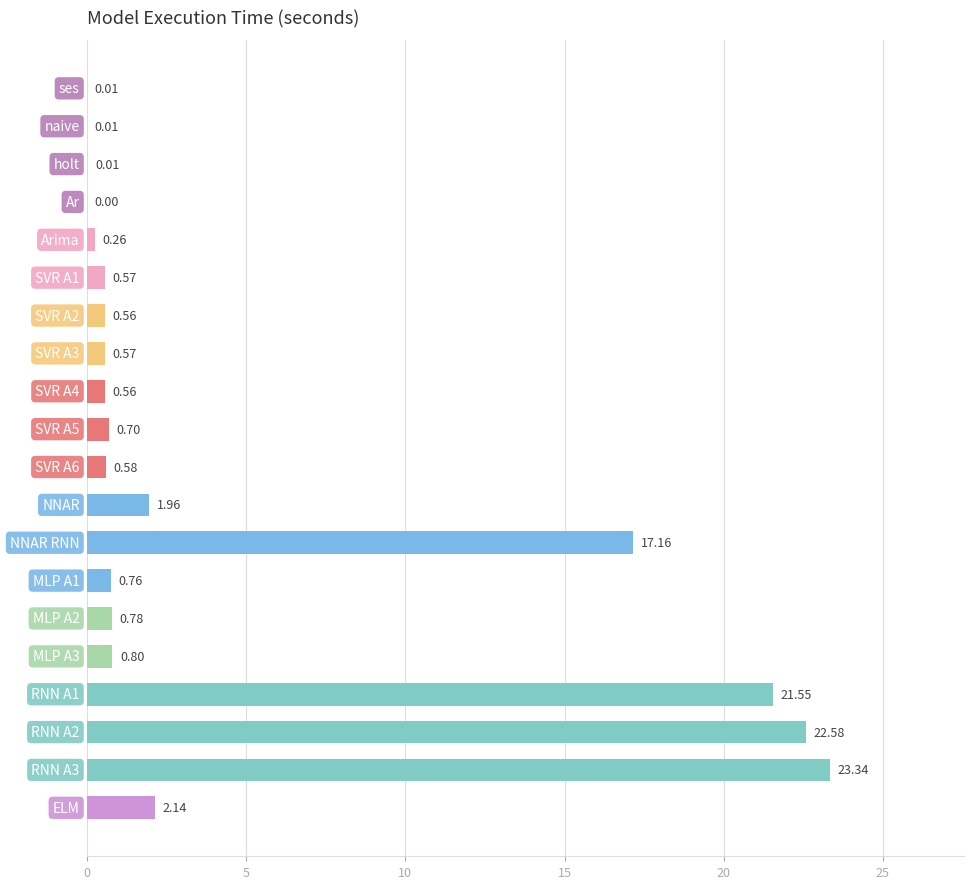

What is the sum of all values?

94.9